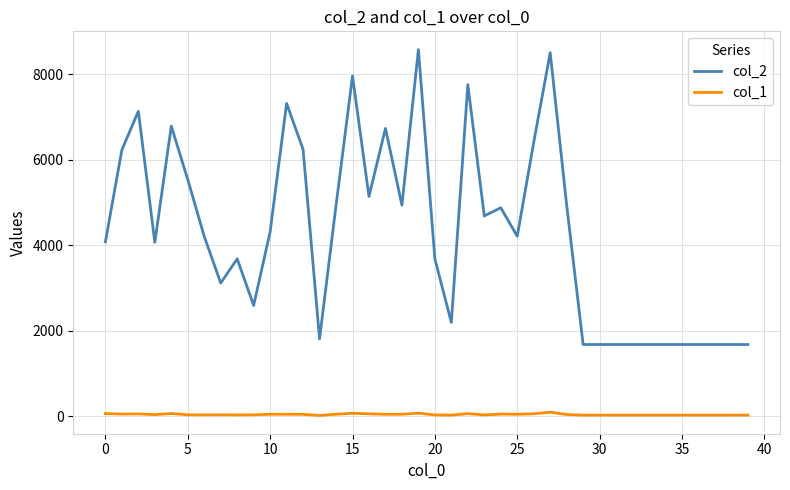

True or false: col_2 and col_1 intersect in this chart.

False